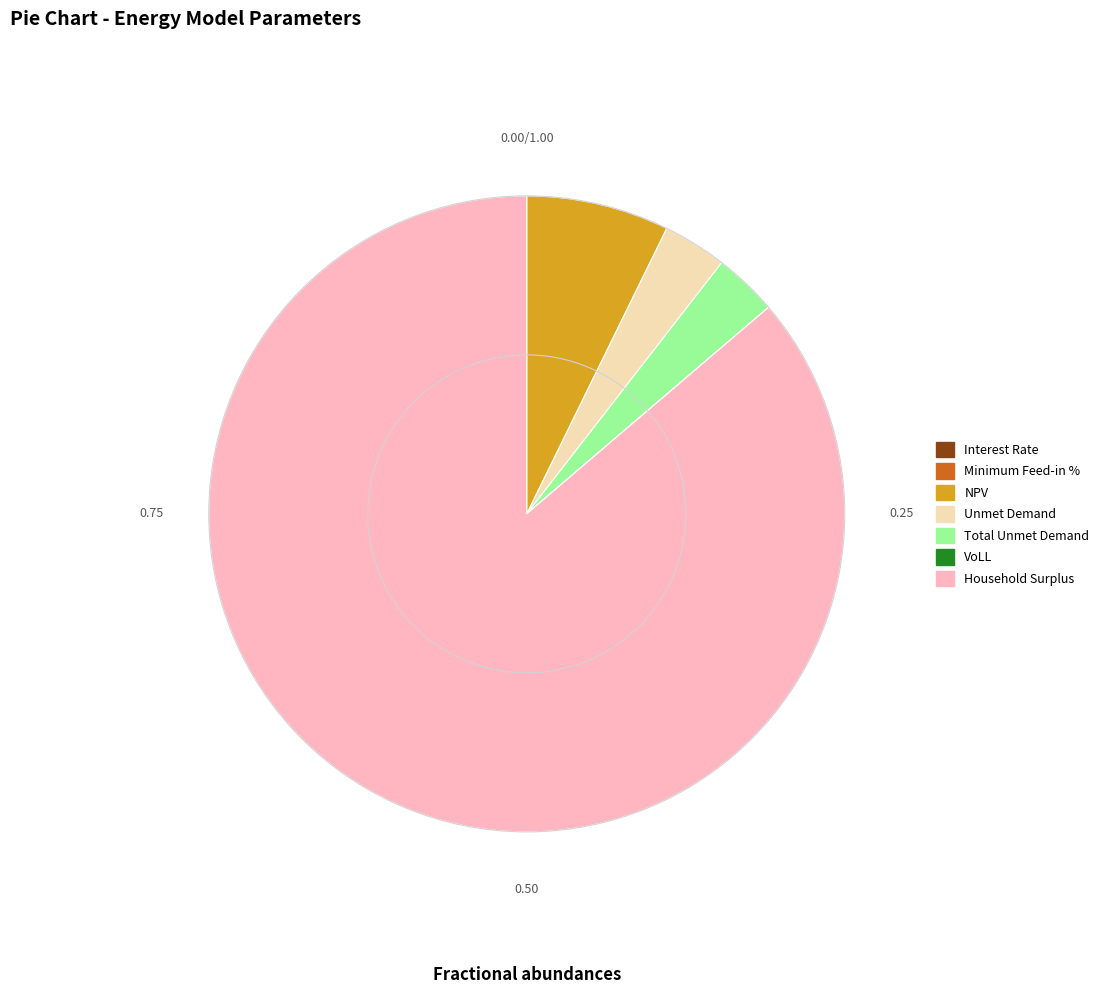

What is the largest slice in the pie chart?

Household Surplus